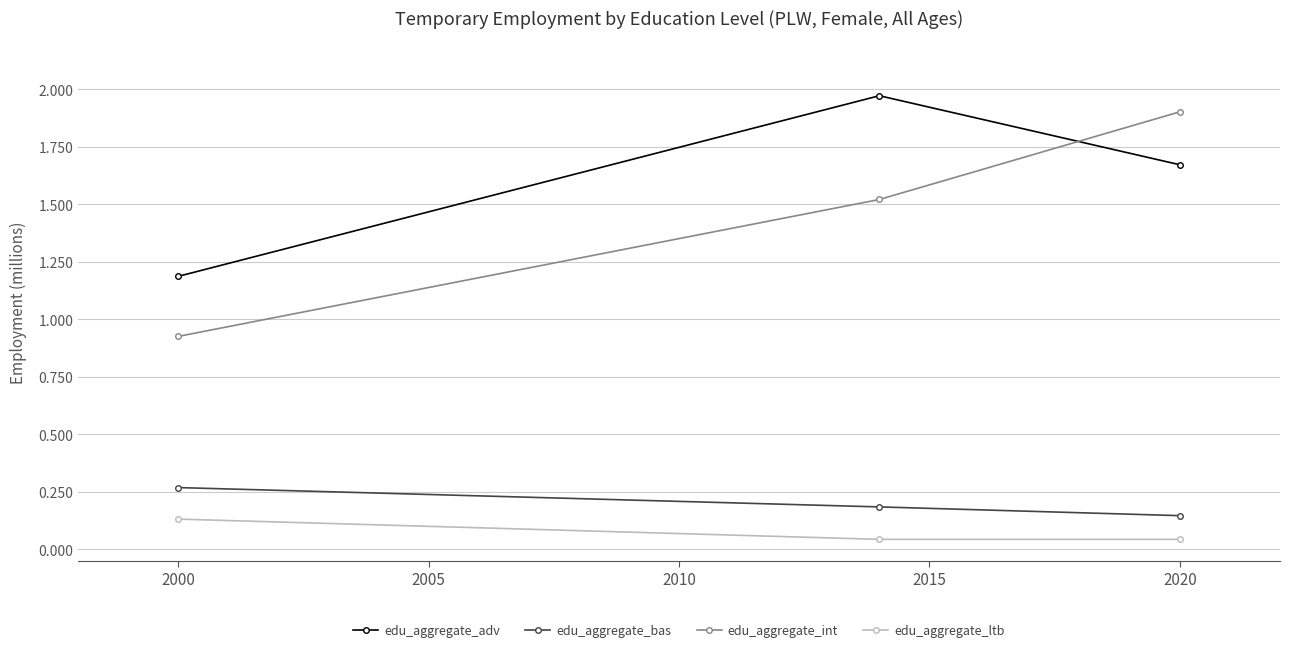

What is the average value of the edu_aggregate_int series?

1.4